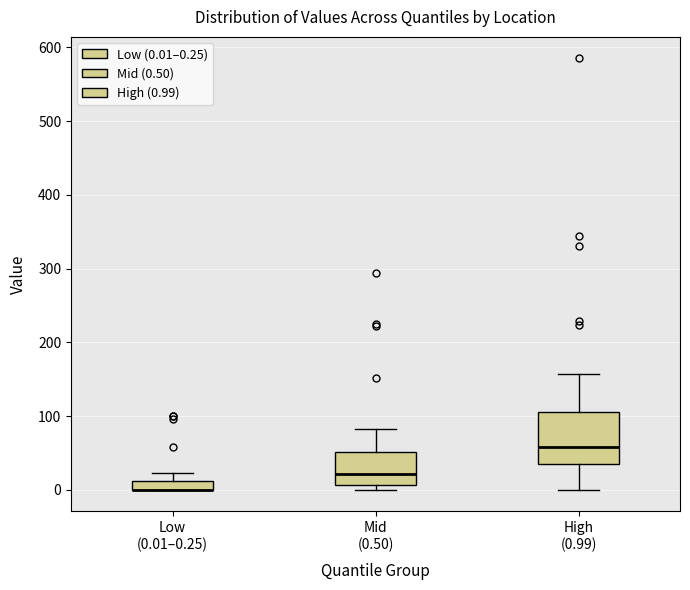

Comparing the boxes themselves (not the whiskers), which one is the tallest?

High (0.99)